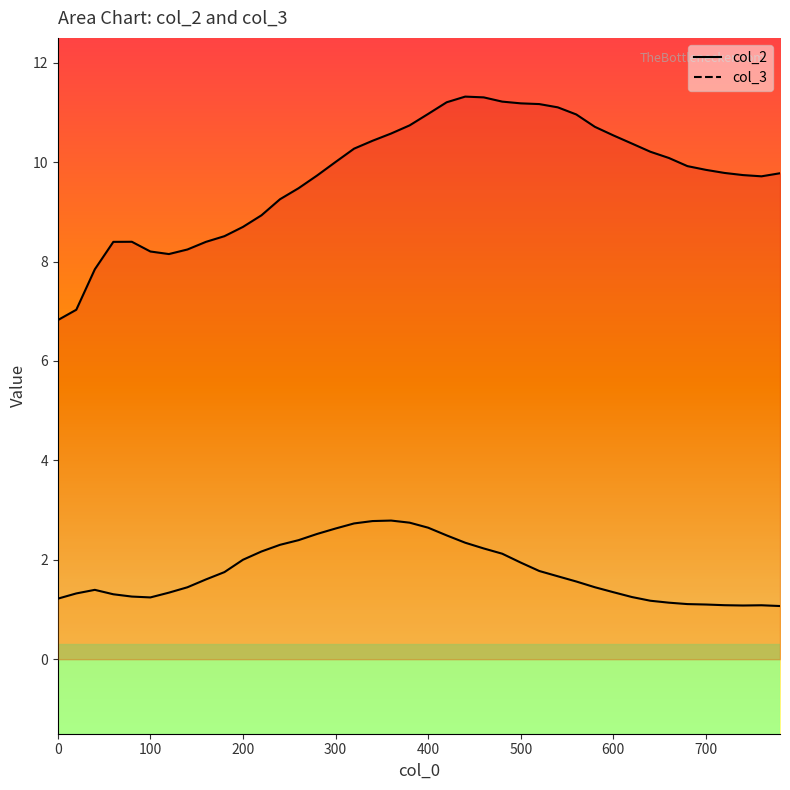

Reading right to left, extract all data points from this chart.

col_2: 1.1	1.1	1.1	1.1	1.1	1.1	1.1	1.2	1.3	1.3	1.4	1.6	1.7	1.8	1.9	2.1	2.2	2.3	2.5	2.6	2.7	2.8	2.8	2.7	2.6	2.5	2.4	2.3	2.2	2.0	1.8	1.6	1.4	1.3	1.2	1.3	1.3	1.4	1.3	1.2
col_3: 9.8	9.7	9.7	9.8	9.8	9.9	10.1	10.2	10.4	10.5	10.7	11.0	11.1	11.2	11.2	11.2	11.3	11.3	11.2	11.0	10.7	10.6	10.4	10.3	10.0	9.7	9.5	9.3	8.9	8.7	8.5	8.4	8.2	8.2	8.2	8.4	8.4	7.8	7.0	6.8